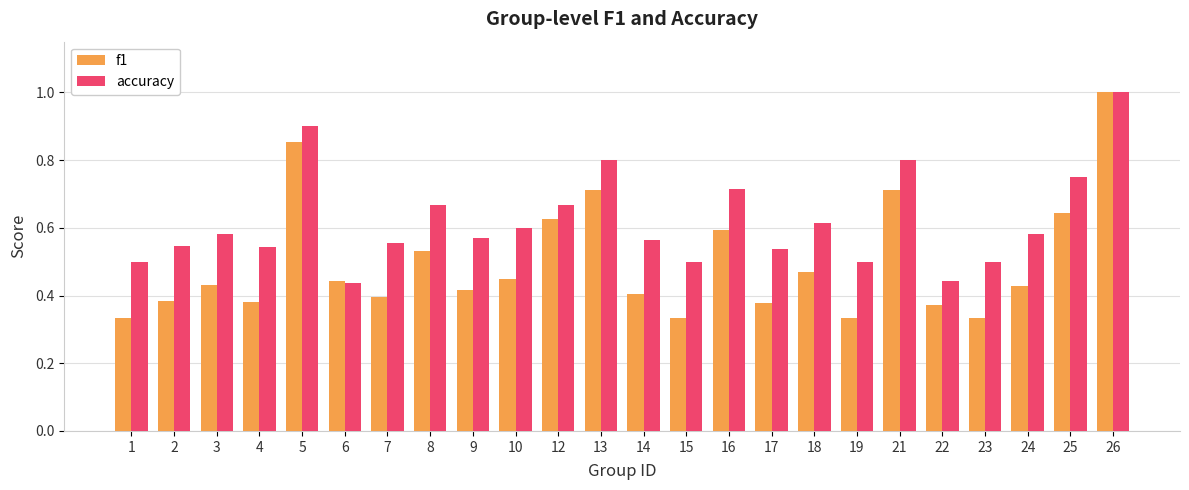

At which category is the sum across all series the highest?

26